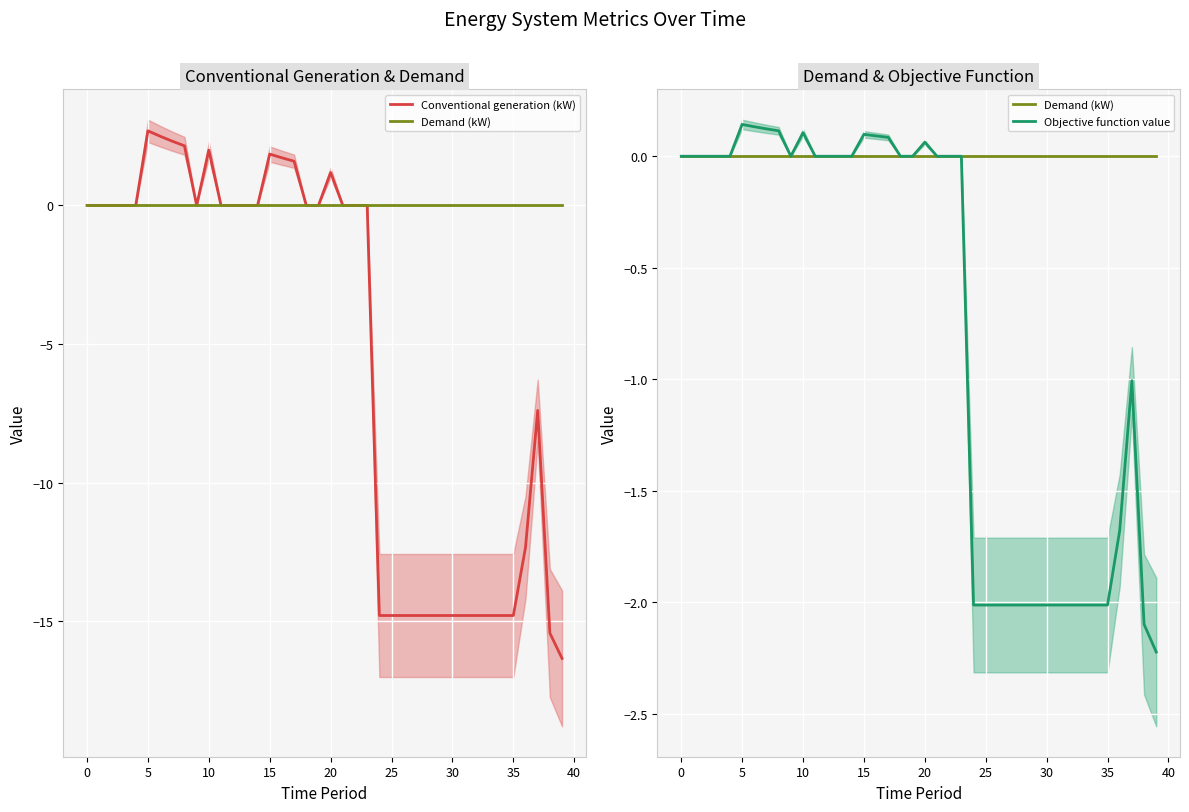

Reading right to left, list all the values displayed in this chart.

Conventional generation (kW): -16.3	-15.4	-7.4	-12.3	-14.8	-14.8	-14.8	-14.8	-14.8	-14.8	-14.8	-14.8	-14.8	-14.8	-14.8	-14.8	0.0	0.0	0.0	1.2	0.0	0.0	1.6	1.7	1.9	0.0	0.0	0.0	0.0	2.0	0.0	2.2	2.3	2.5	2.7	0.0	0.0	0.0	0.0	0.0
Demand (kW): 0.0	0.0	0.0	0.0	0.0	0.0	0.0	0.0	0.0	0.0	0.0	0.0	0.0	0.0	0.0	0.0	0.0	0.0	0.0	0.0	0.0	0.0	0.0	0.0	0.0	0.0	0.0	0.0	0.0	0.0	0.0	0.0	0.0	0.0	0.0	0.0	0.0	0.0	0.0	0.0
Objective function value: -2.2	-2.1	-1.0	-1.7	-2.0	-2.0	-2.0	-2.0	-2.0	-2.0	-2.0	-2.0	-2.0	-2.0	-2.0	-2.0	0.0	0.0	0.0	0.1	0.0	0.0	0.1	0.1	0.1	0.0	0.0	0.0	0.0	0.1	0.0	0.1	0.1	0.1	0.1	0.0	0.0	0.0	0.0	0.0